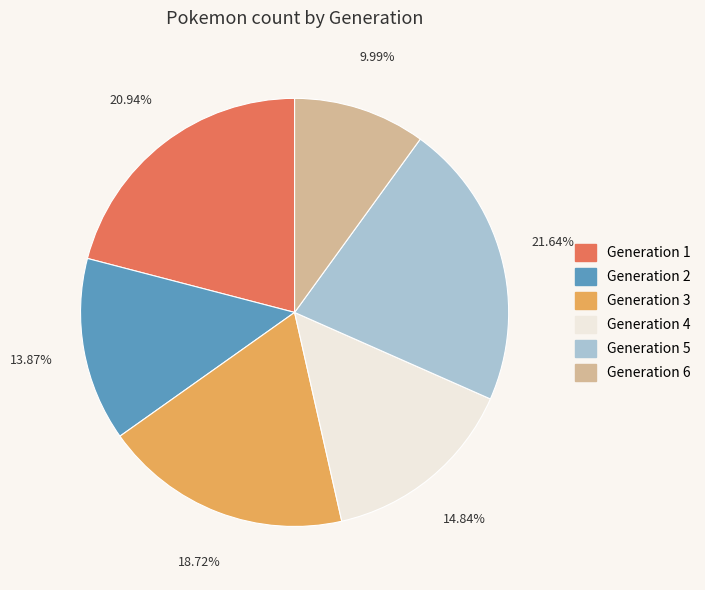

What is the largest slice in the pie chart?

Generation 5